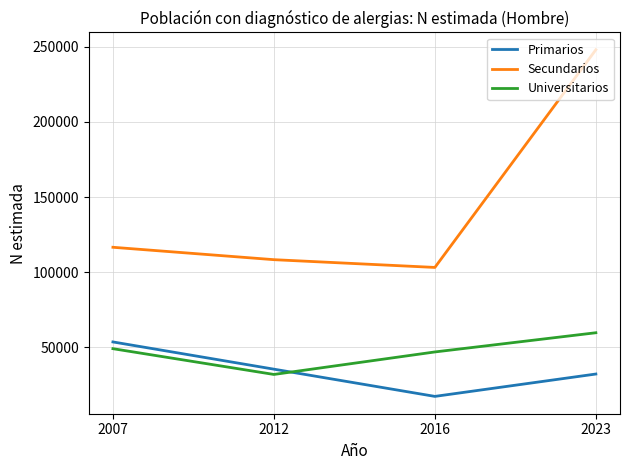

What is the lowest value of the Secundarios series?

103157